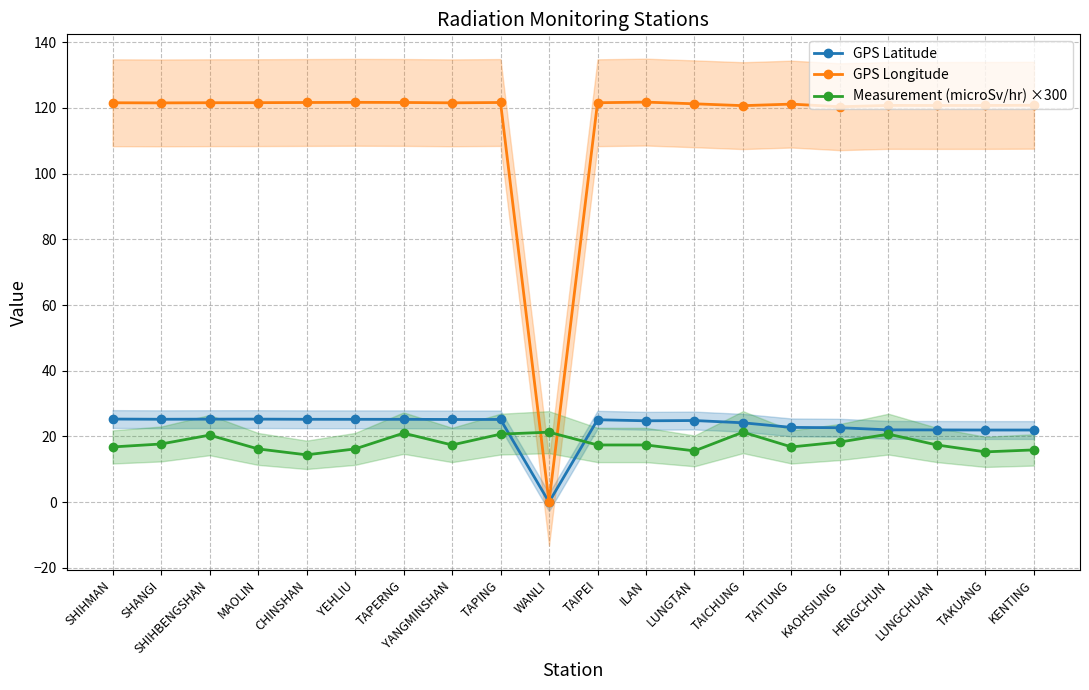

Between LUNGTAN and KAOHSIUNG, which is larger?

LUNGTAN